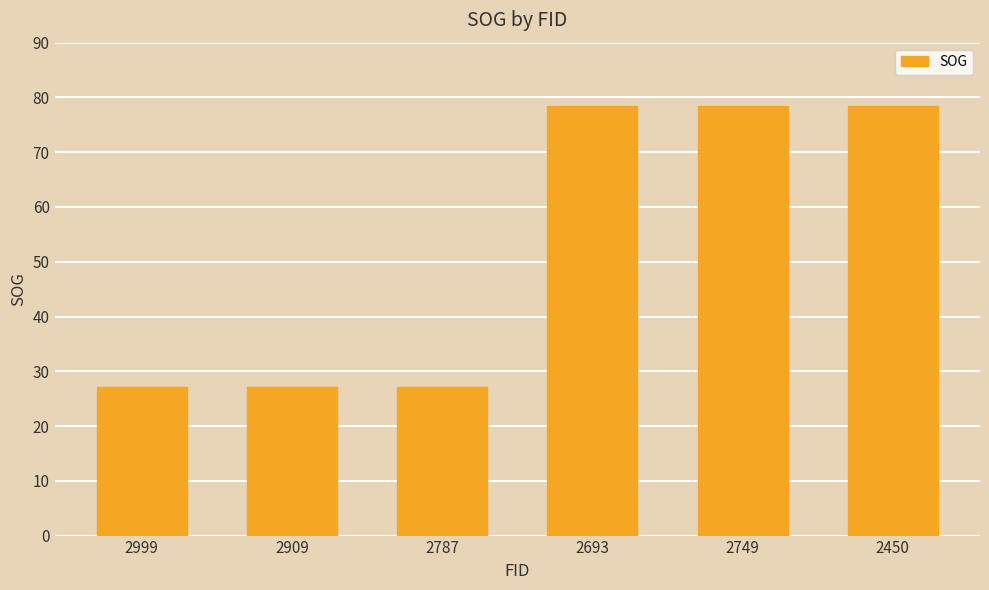

What is the label of the 1st bar from the left?

2999